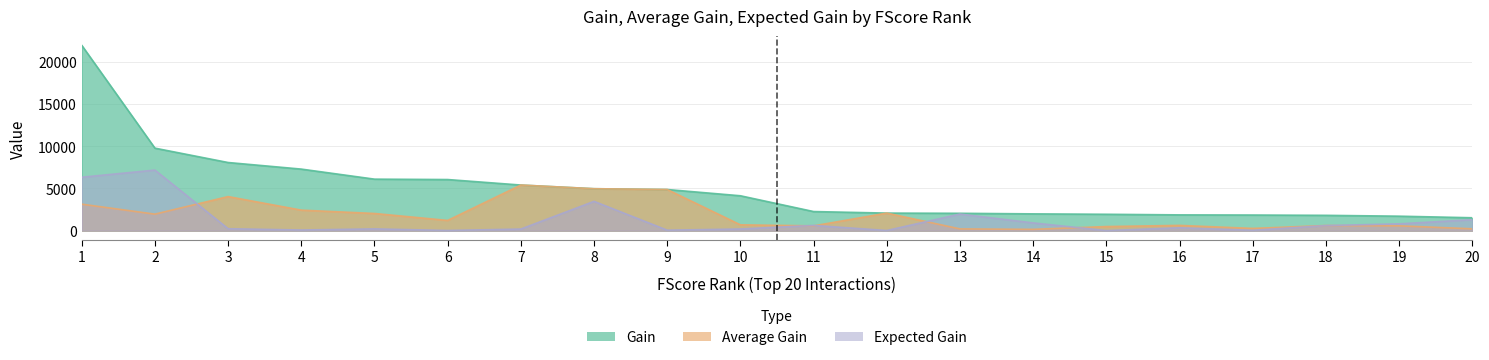

What is the average value of the Expected Gain series?

1228.0